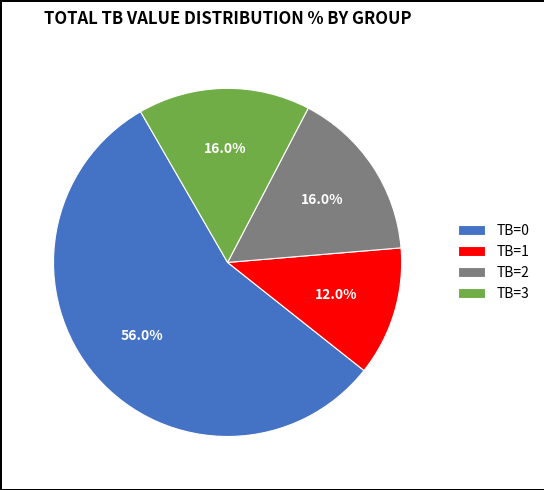

Is it true that TB=1 is 12% of the pie?

True